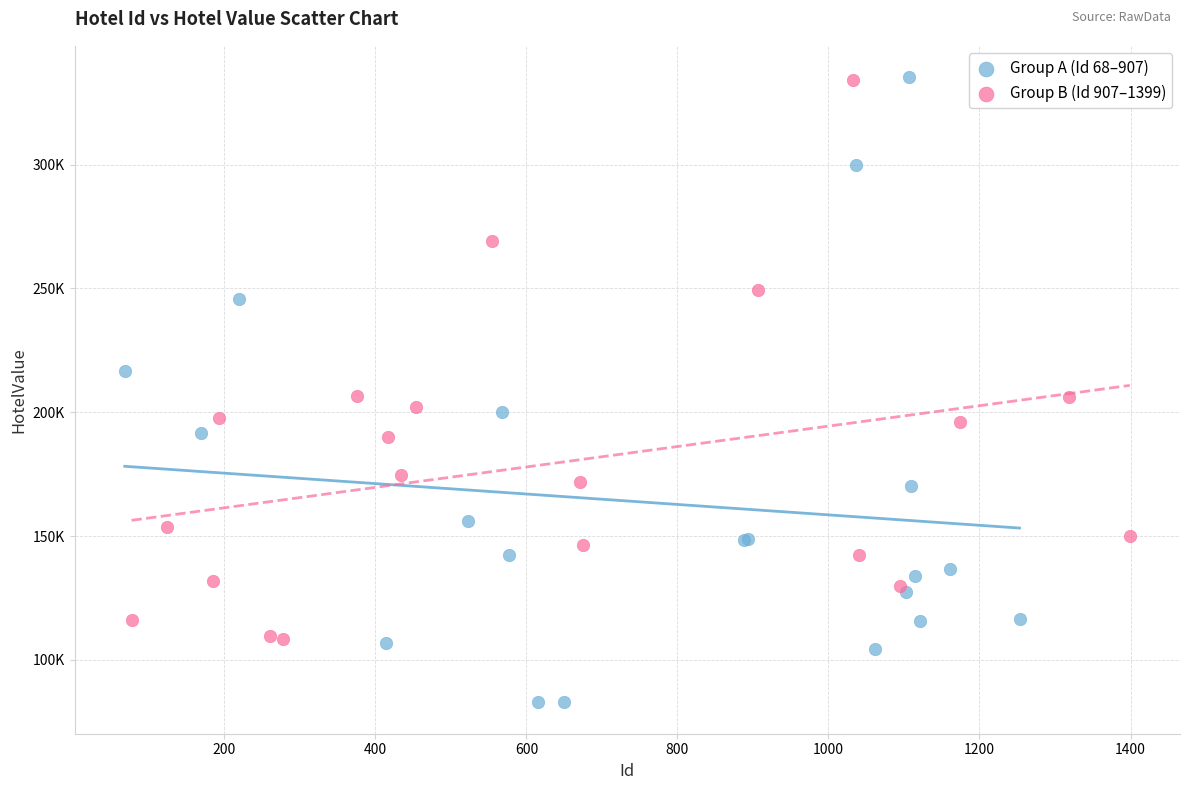

Which series has the widest spread of Y values?

Group A (Id 68–907)